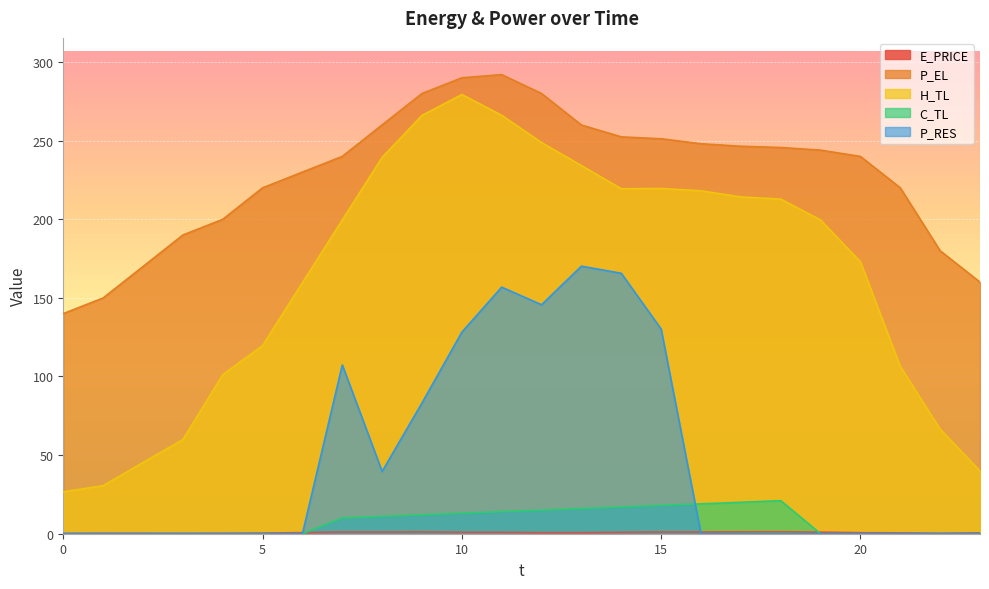

True or false: P_EL and E_PRICE intersect in this chart.

False